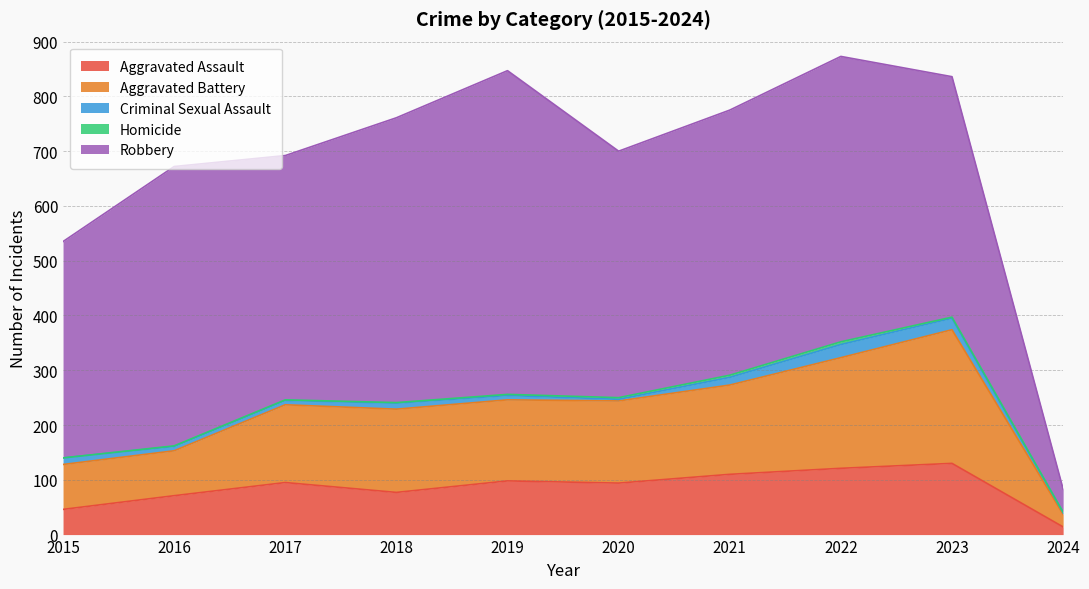

How many data points in Aggravated Battery are less than 150?

5